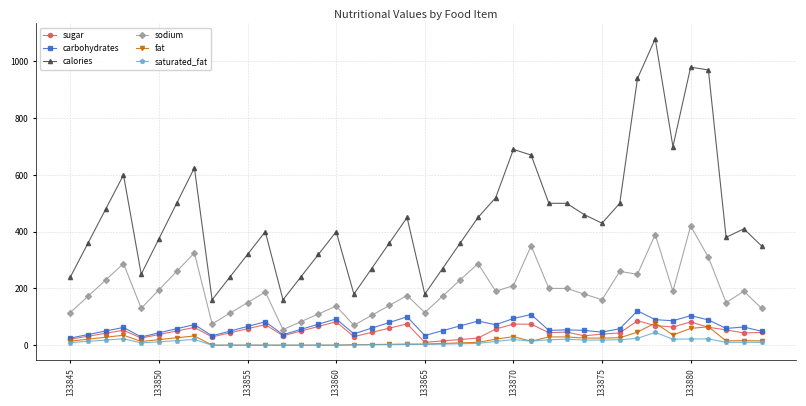

Which series has the widest spread of values?

calories